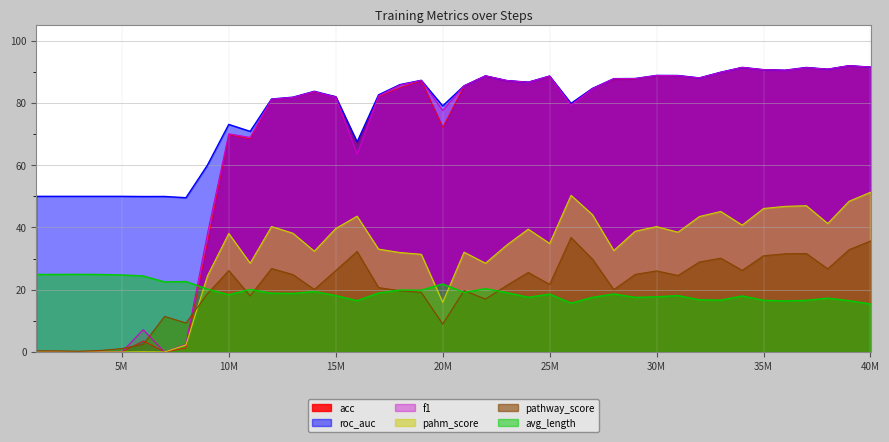

How many positive values does the f1 series have?

34